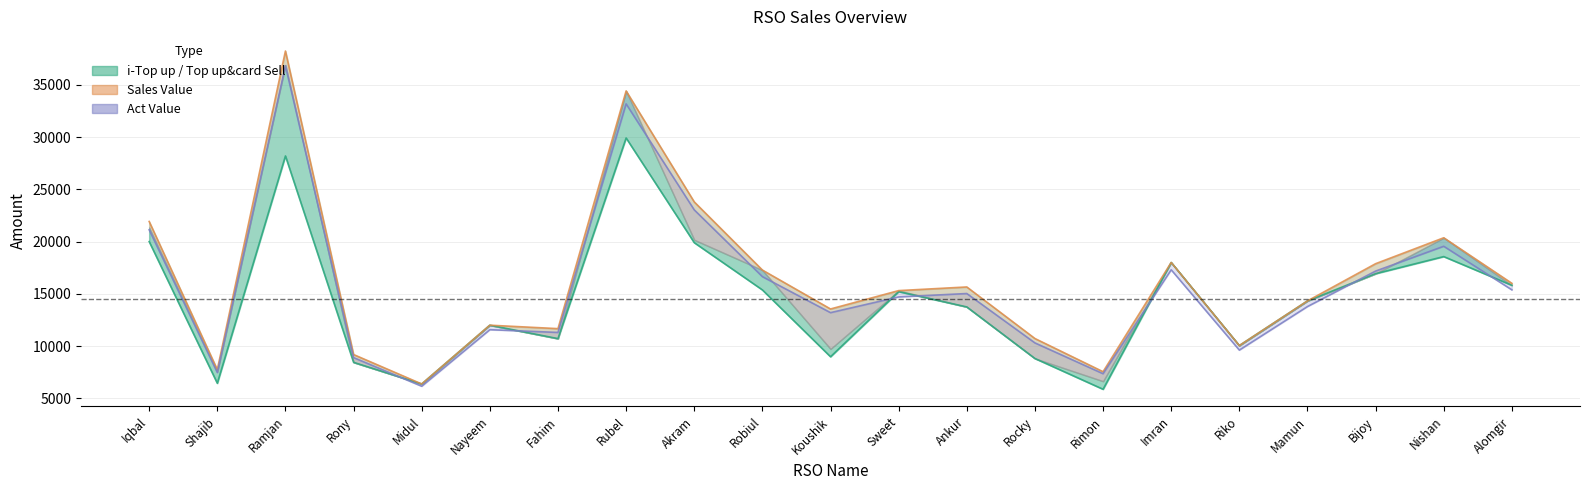

What is the difference between the maximum and minimum values in the Sales Value (line) series?

31851.0